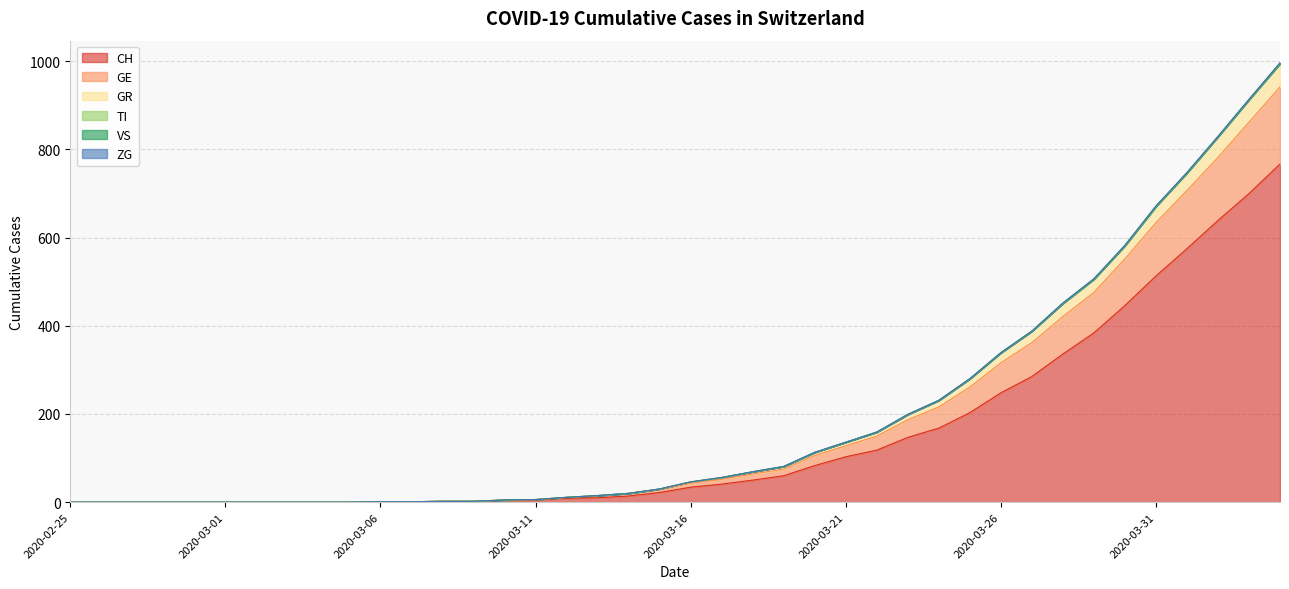

At which category is the sum across all series the highest?

2020-04-04